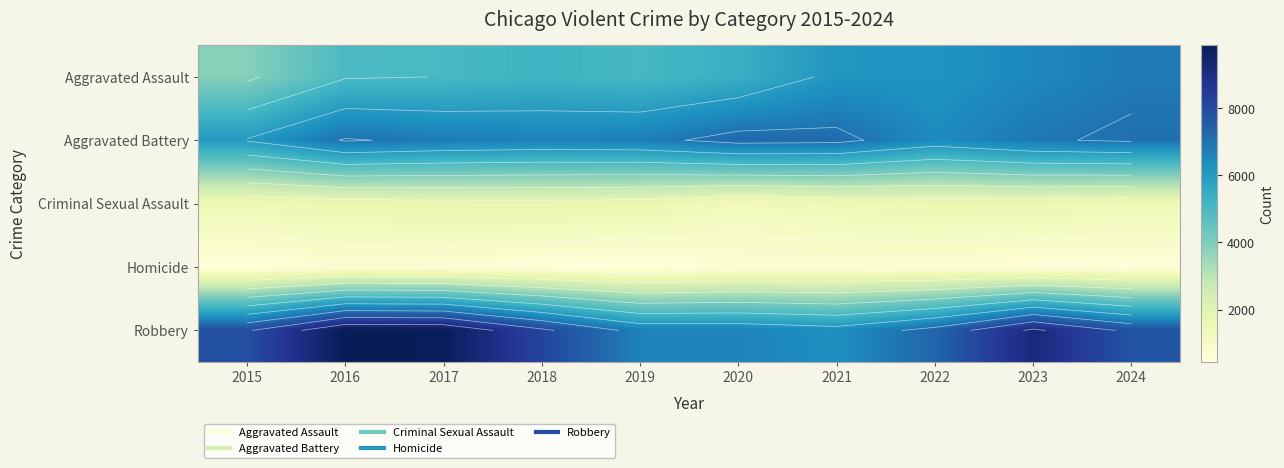

Is it true that Criminal Sexual Assault equals 1634 at 2016?

True